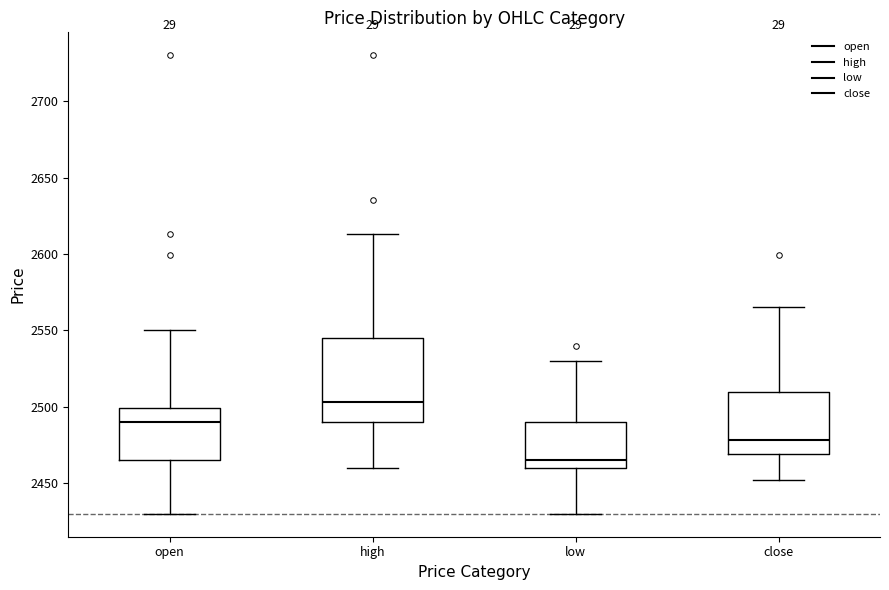

Reading left to right, transcribe this box plot: for each box, give where its median line is, the range the box spans, and where its two whiskers end, as read against the y-axis. The values are not printed on the chart, so give them approximately, as read against the axis.

open: median 2490, box 2465 to 2500, whiskers 2430 to 2550
high: median 2505, box 2490 to 2545, whiskers 2460 to 2615
low: median 2465, box 2460 to 2490, whiskers 2430 to 2530
close: median 2480, box 2470 to 2510, whiskers 2450 to 2565